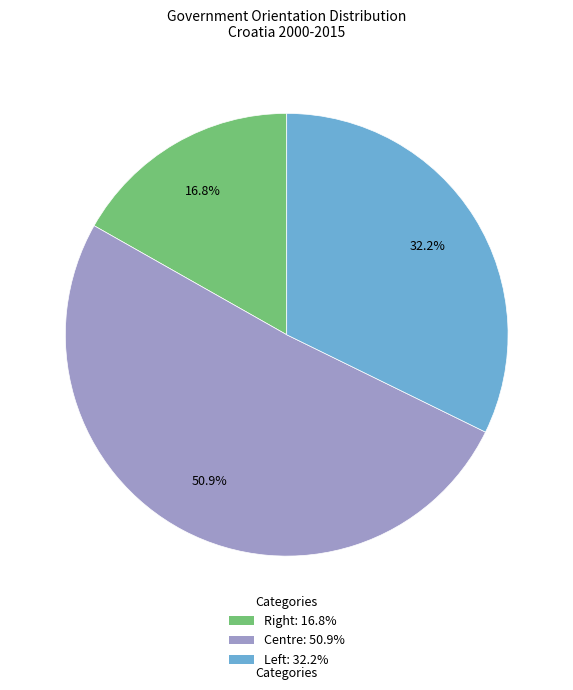

Is there any slice that represents more than half of the pie?

Yes